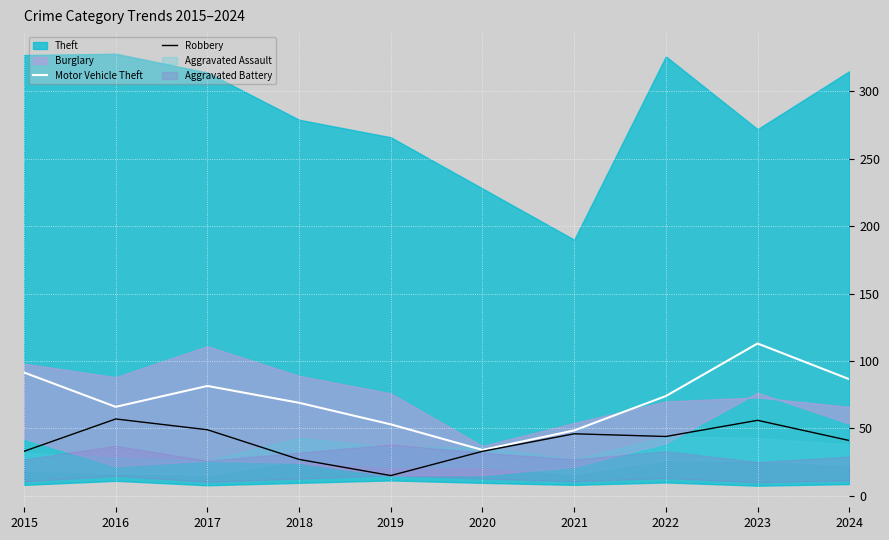

How many lines are shown in the chart?

2